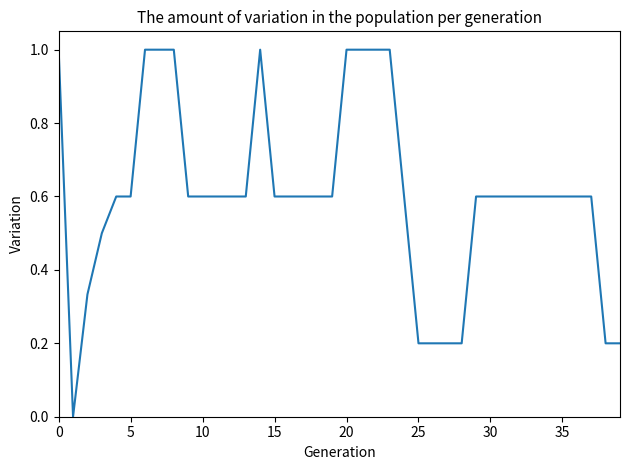

What is the maximum value shown in the chart?

1.0